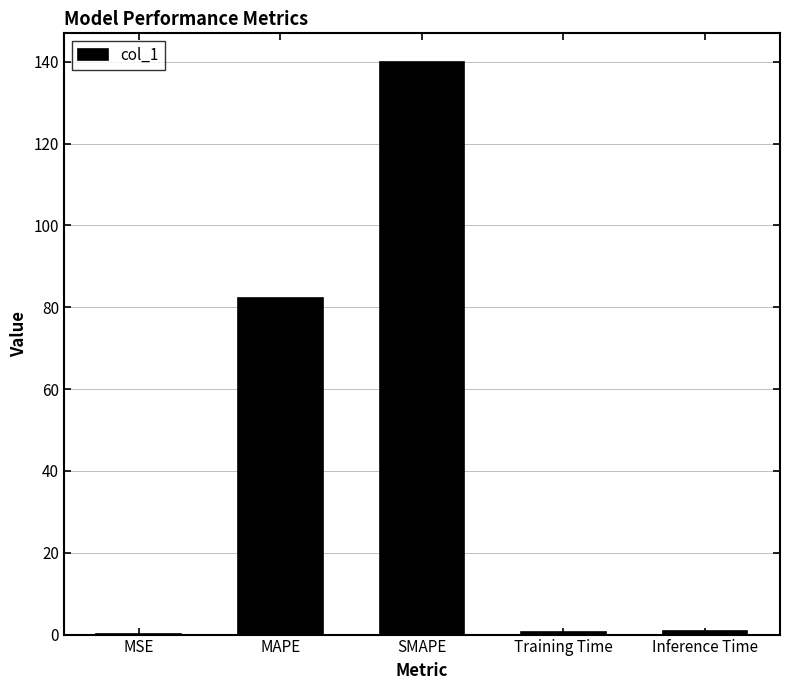

The value at MAPE is 44.8. True or false?

False